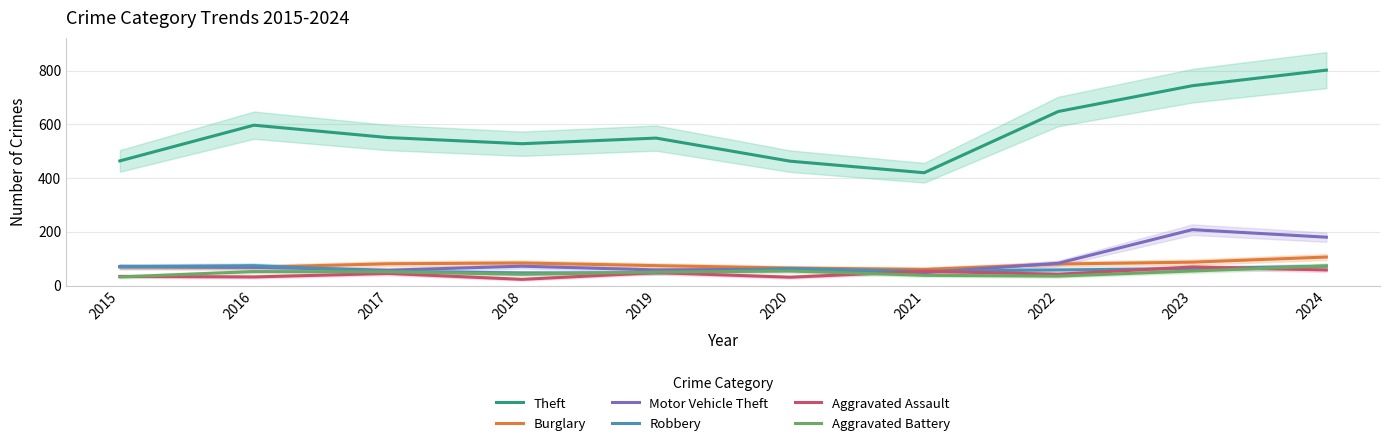

What is the average value of the Aggravated Battery series?

48